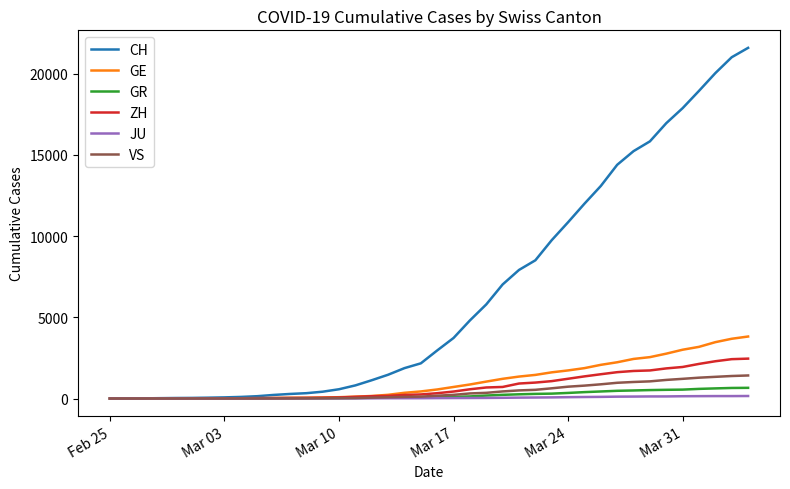

How many values in the ZH series are below 326?

20